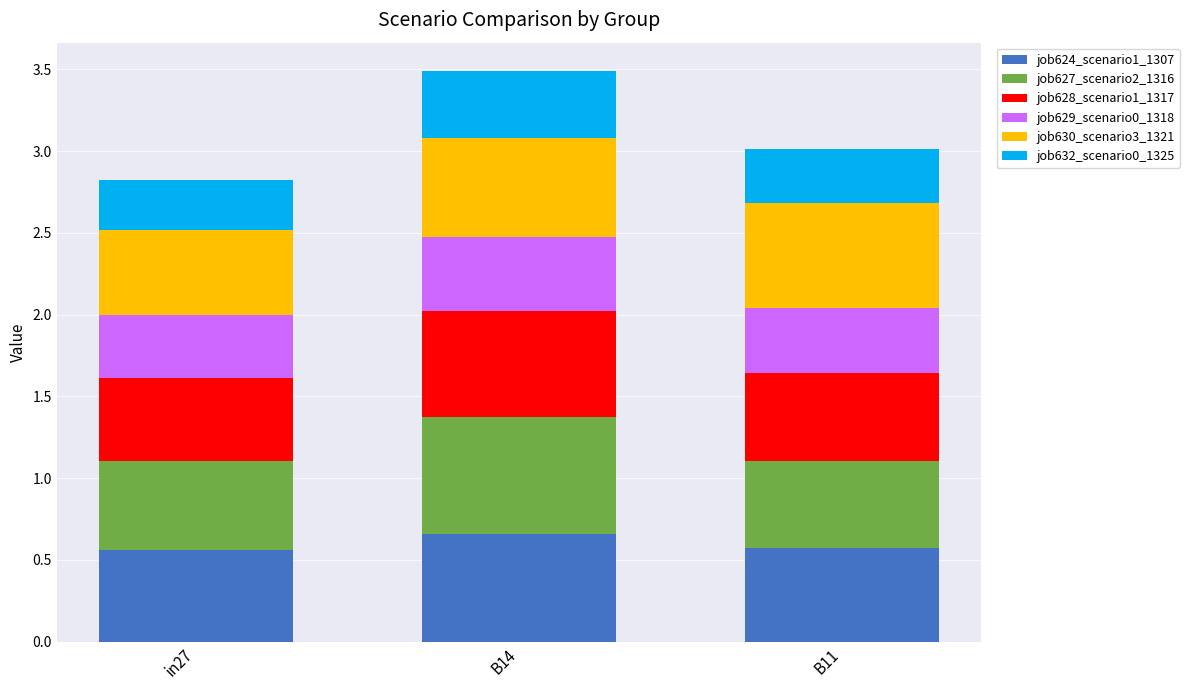

True or false: job624_scenario1_1307 has a value of 1.2 at B14.

False